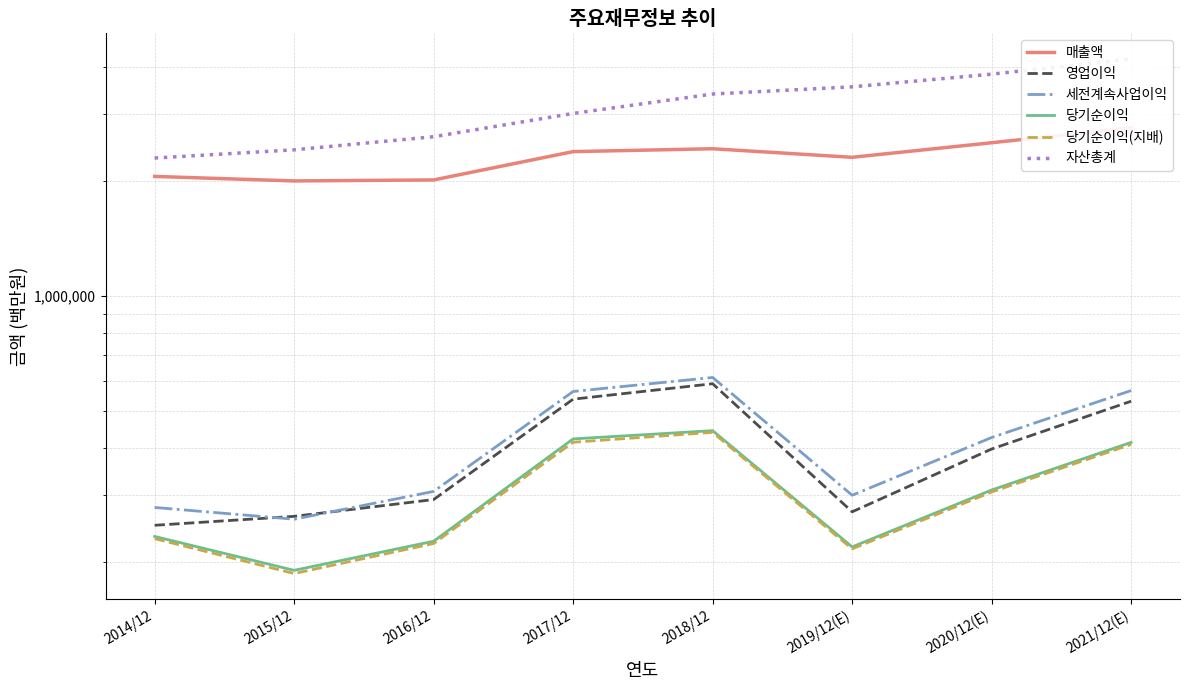

True or false: 당기순이익 and 매출액 intersect in this chart.

False